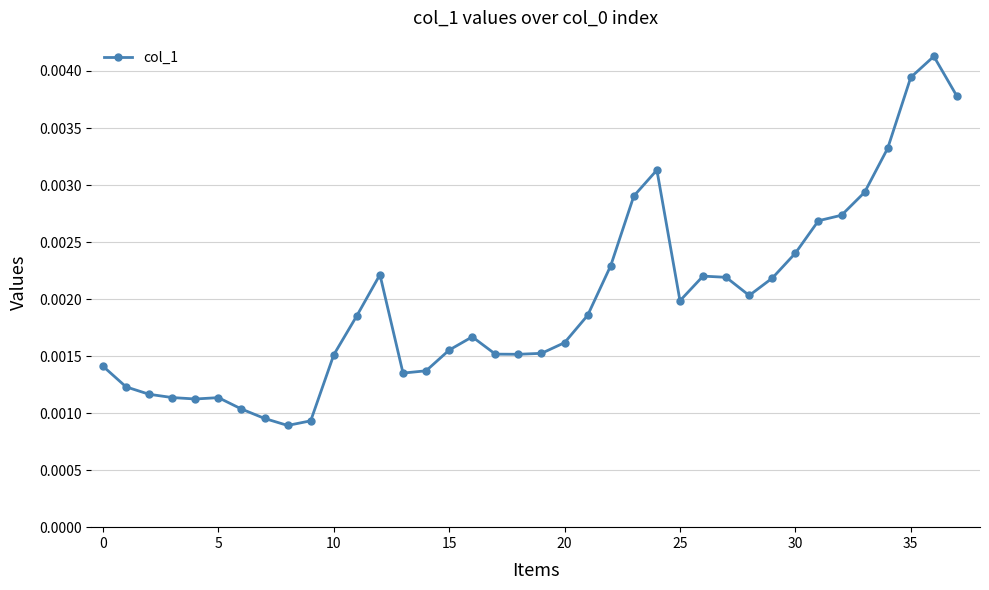

True or false: the data has more than 0 interior local peaks.

True